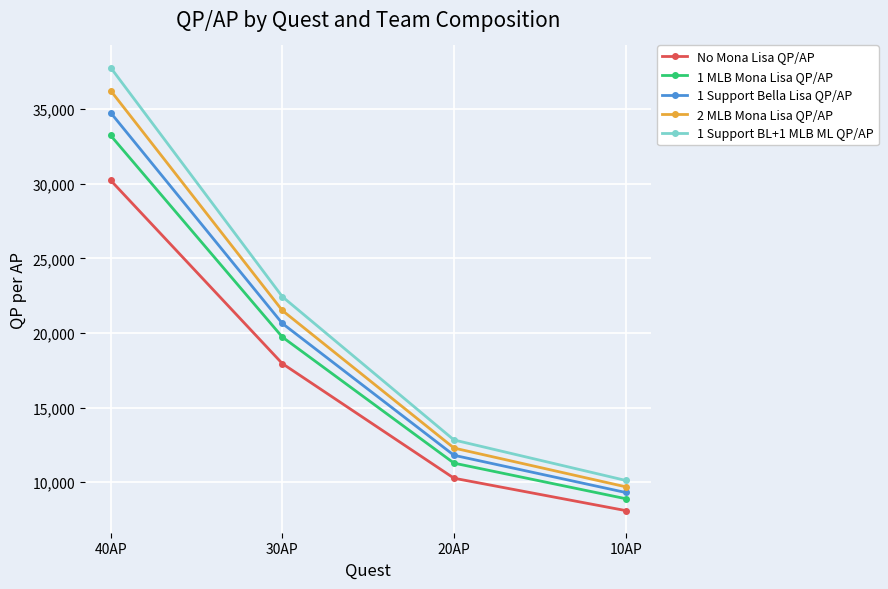

True or false: 2 MLB Mona Lisa QP/AP and 1 MLB Mona Lisa QP/AP intersect in this chart.

False